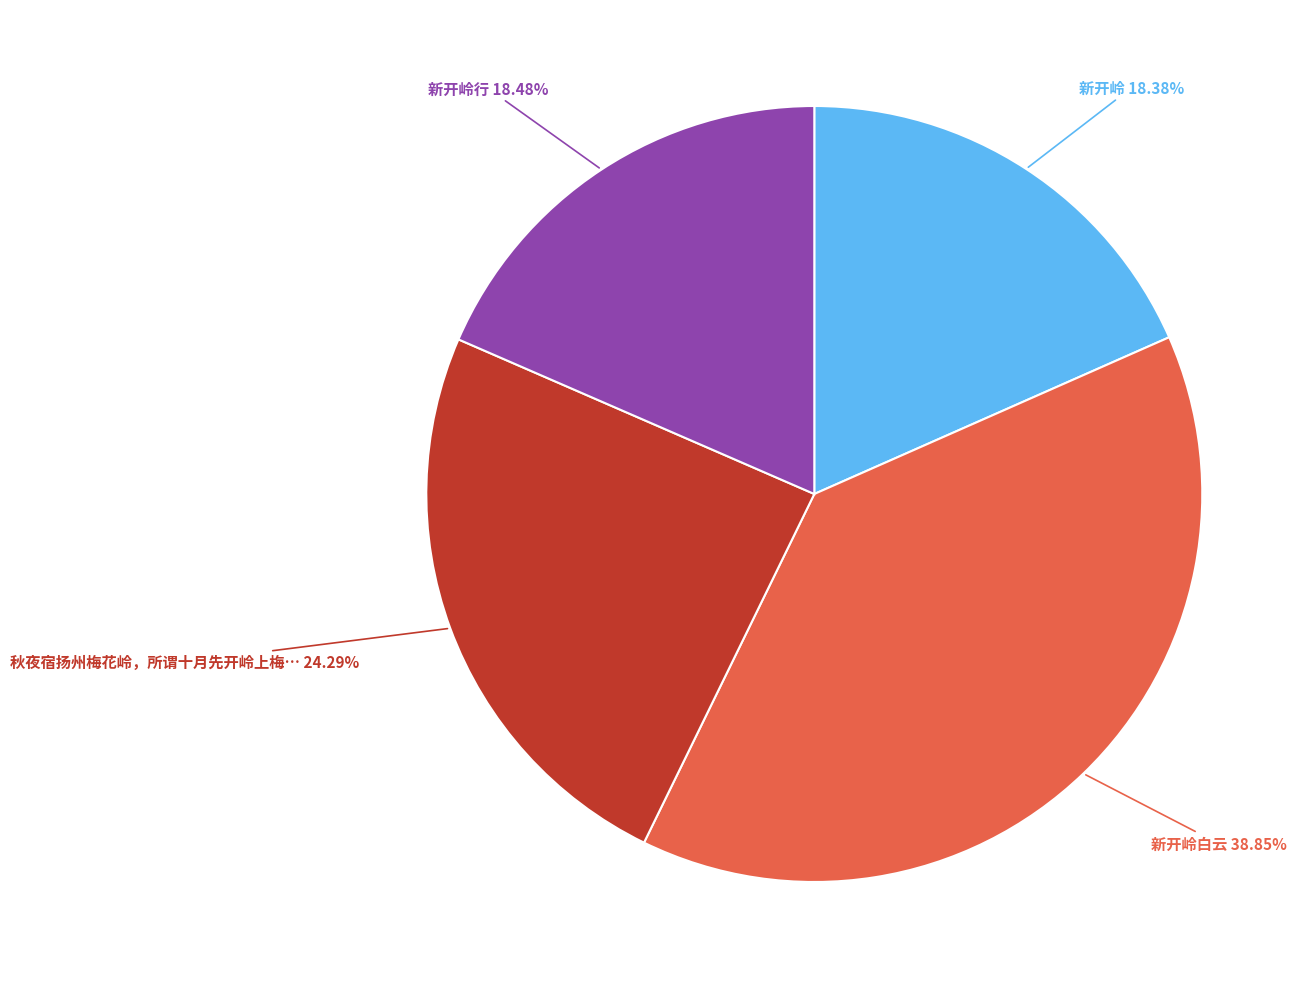

Is there a majority slice in this chart?

No